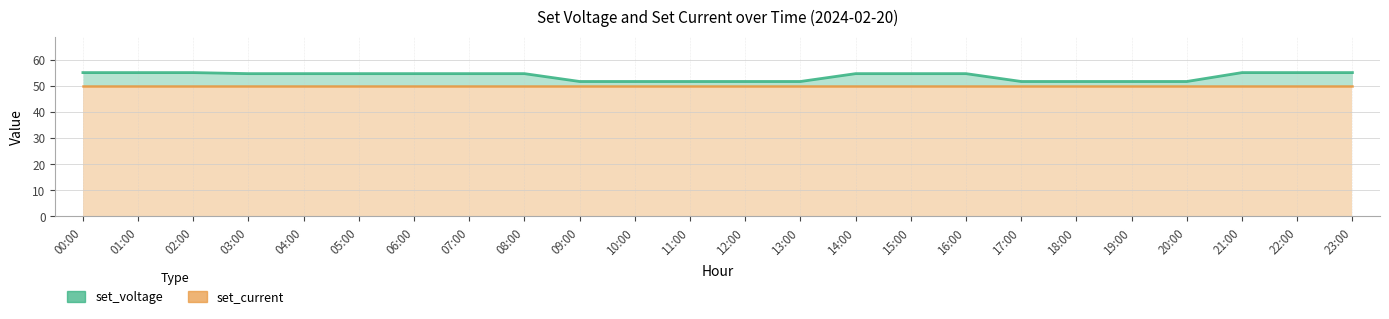

The chart shows a value of 51.6 at 19:00. True or false?

True